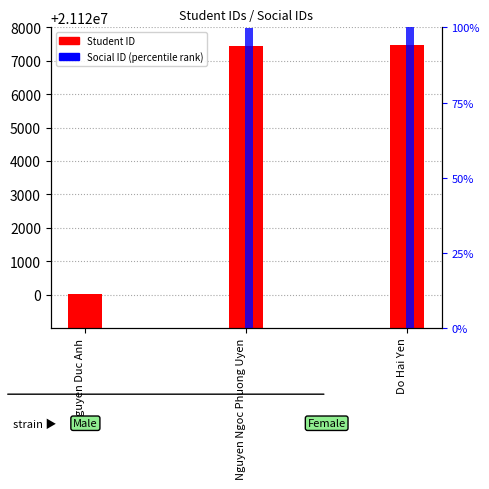

What is the label of the 1st bar from the right?

Do Hai Yen